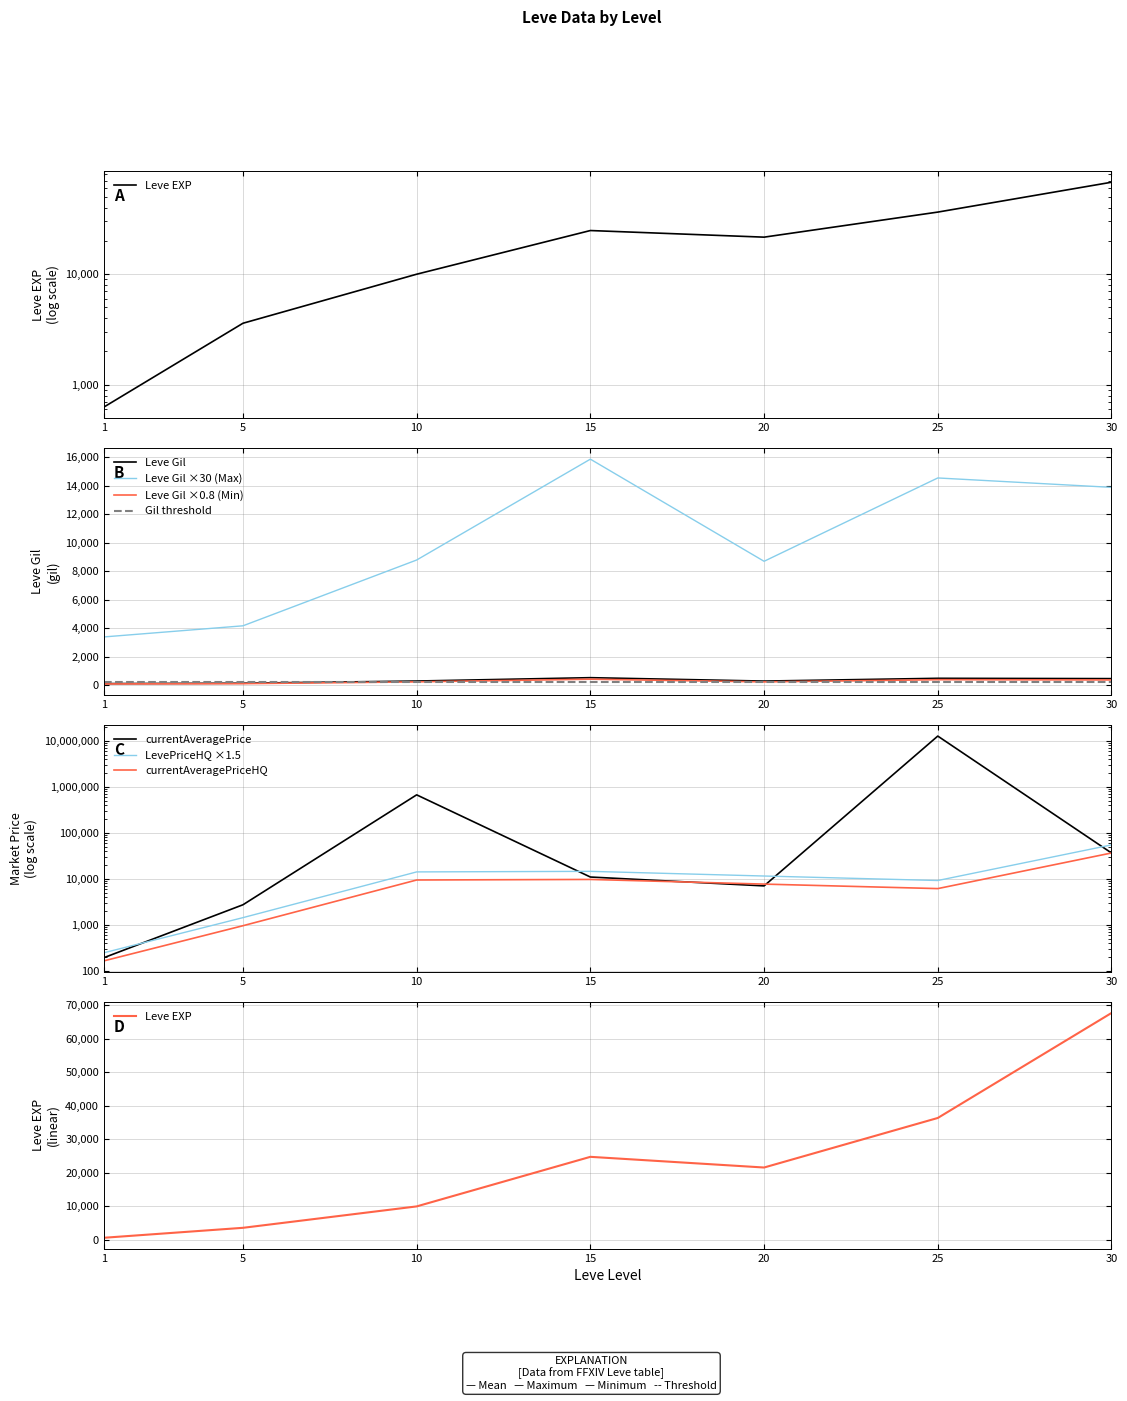

At how many categories does at least one series exceed 5013093?

1